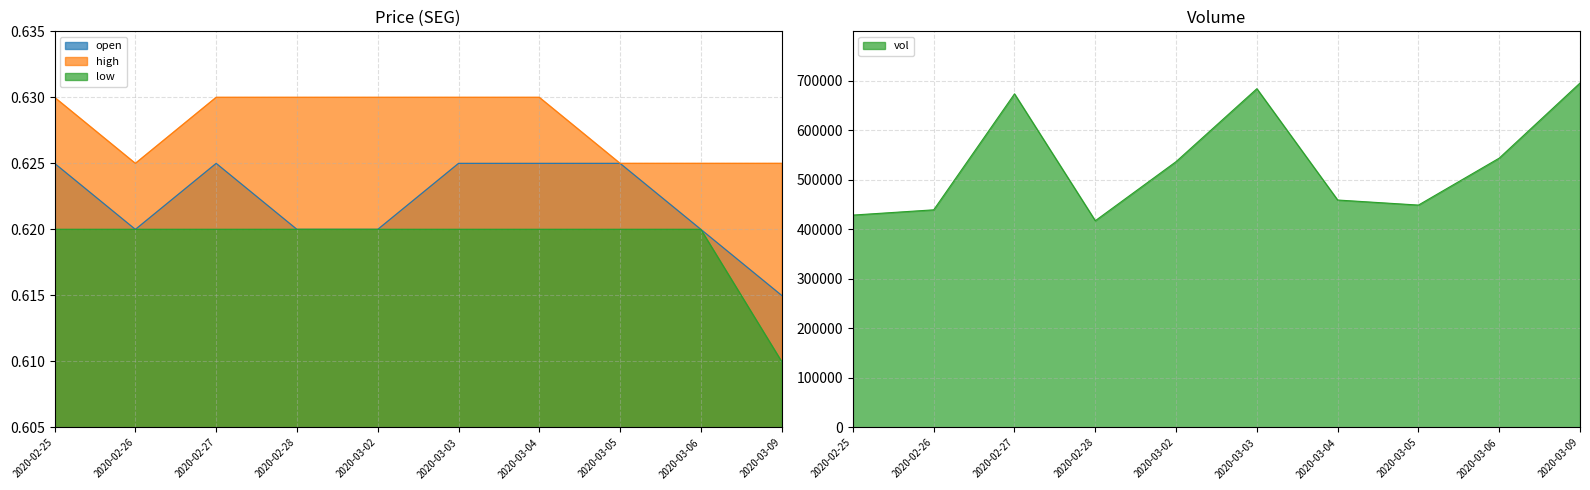

True or false: high and low cross at least once.

False